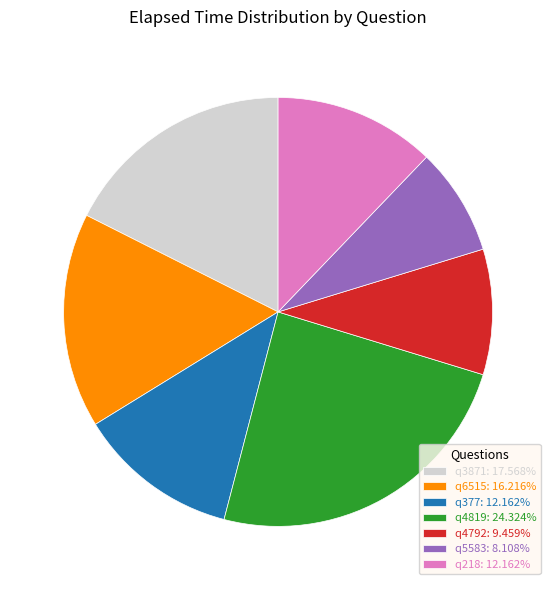

How many segments does this pie chart have?

7